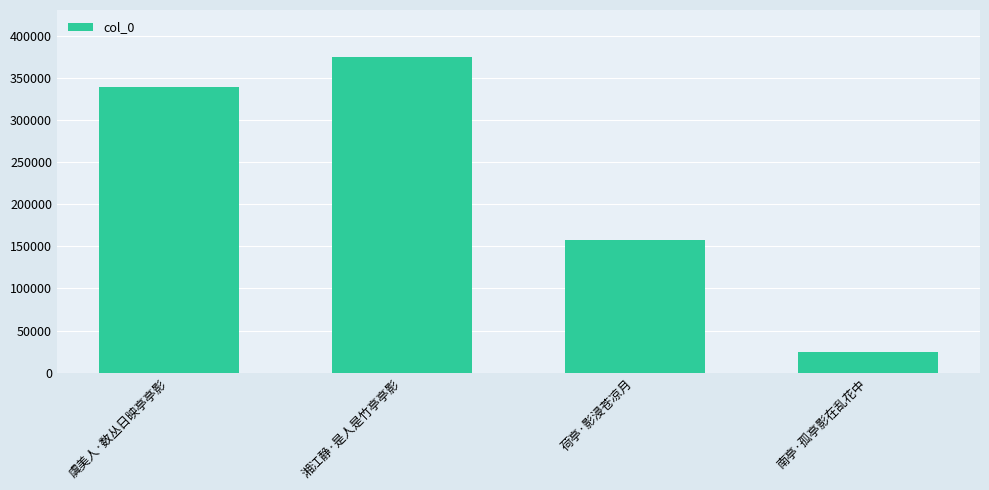

What is the sum of all values?

895981